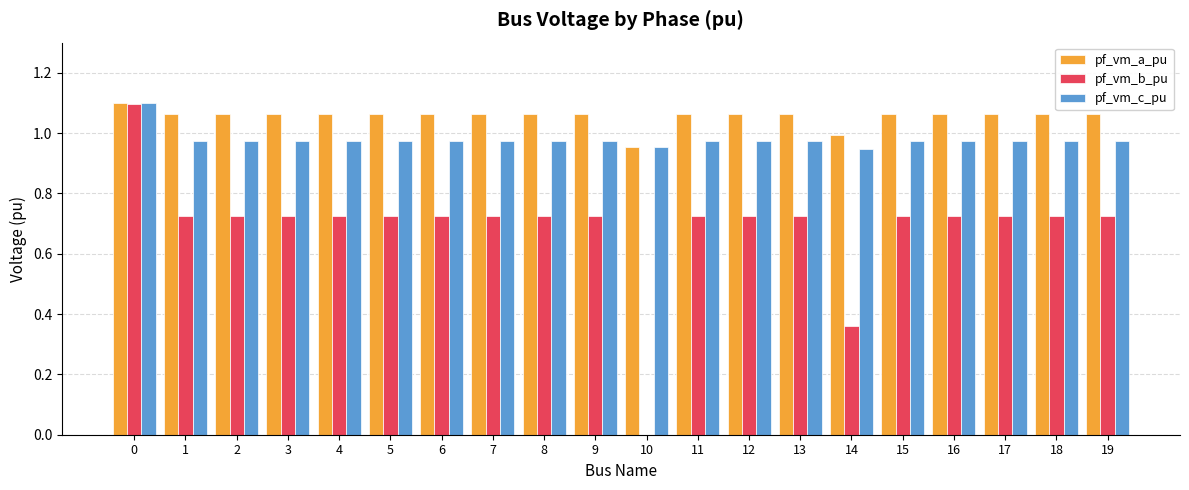

Count the number of categories in the chart.

20